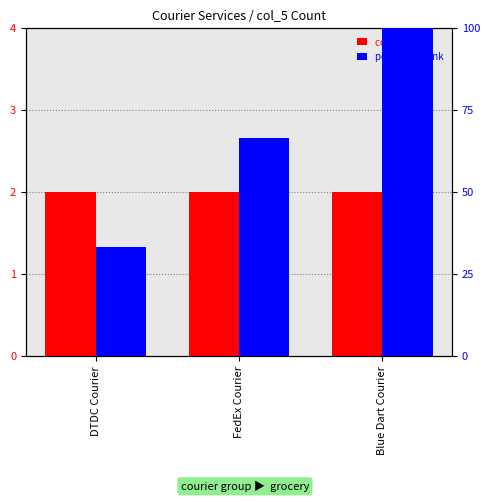

Which series changed the most between FedEx Courier and Blue Dart Courier?

percentile rank